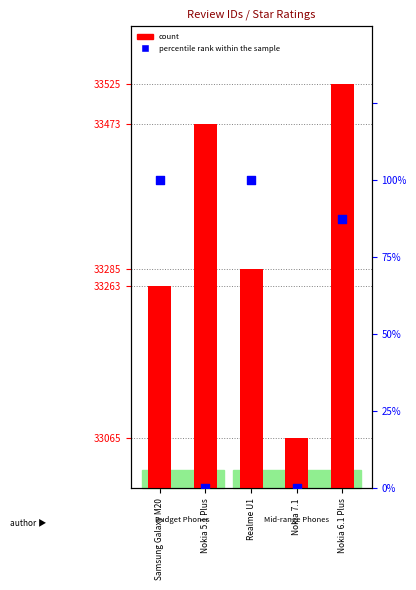

Which series has the largest total across all categories?

count